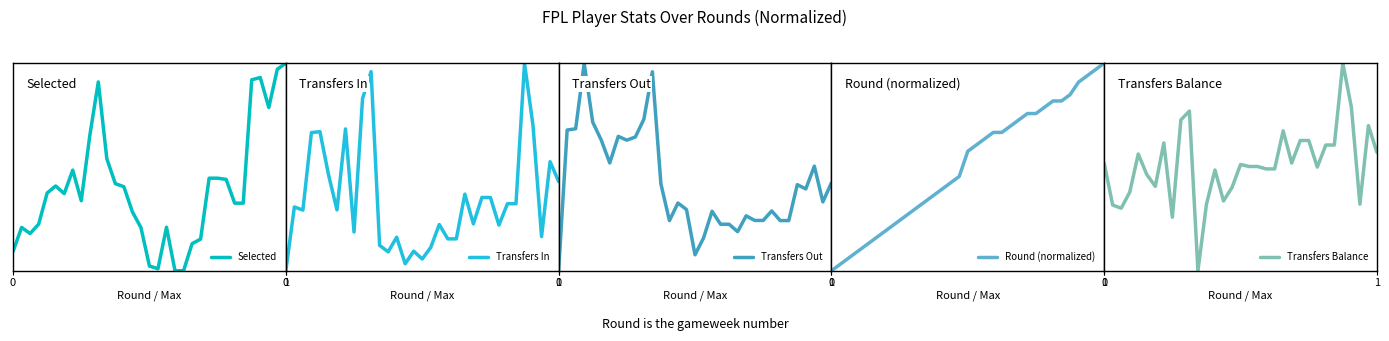

What is the value of the Round (normalized) point at the 12th from the left?

0.3